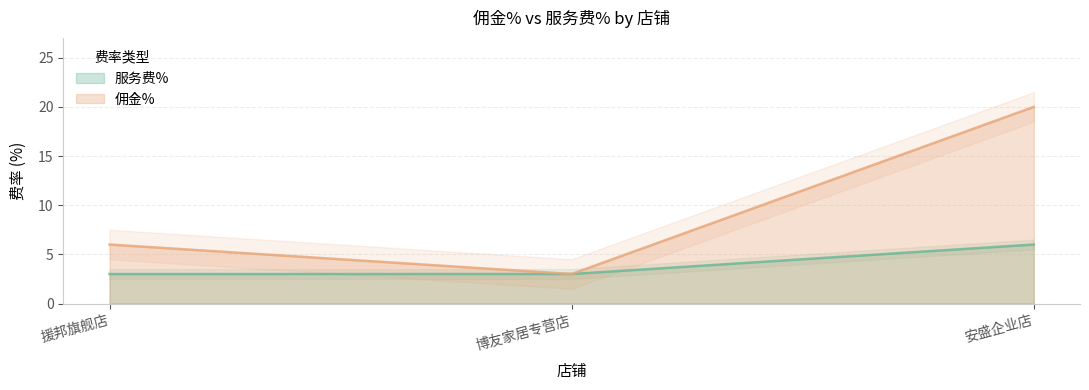

How many 服务费% values are between 3 and 6?

3